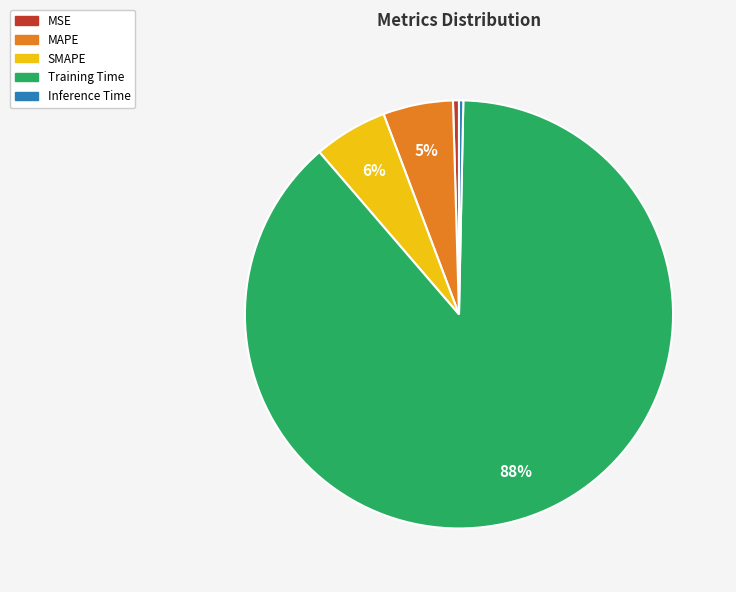

Which slice is the largest?

Training Time